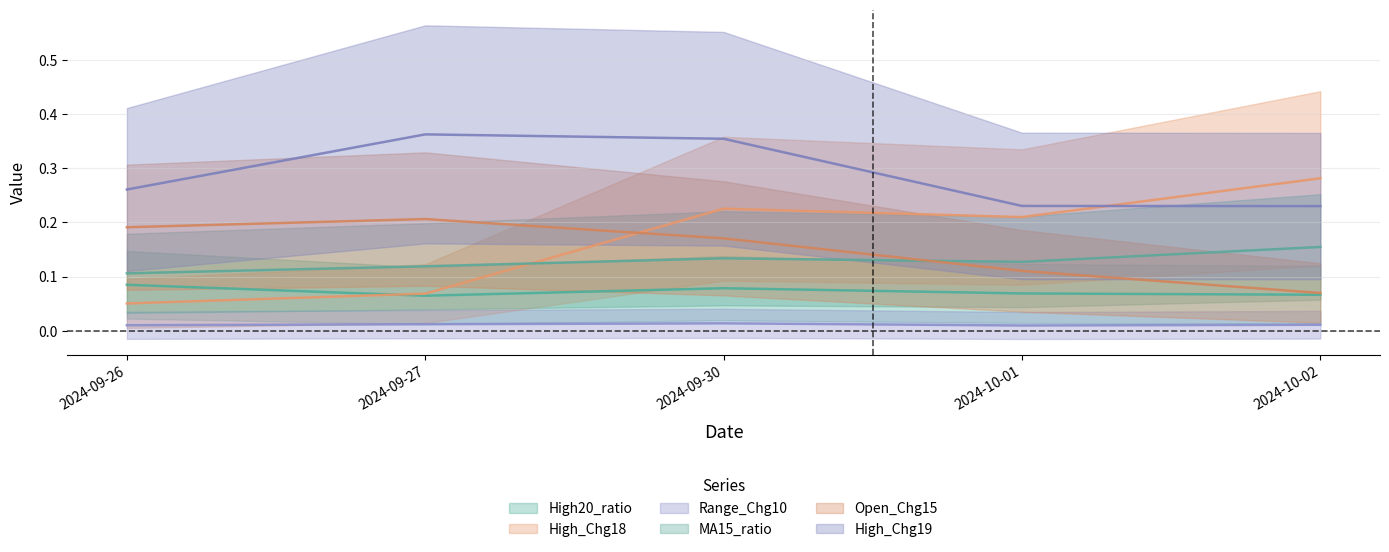

Reading right to left, extract all data points from this chart.

High20_ratio: 2024-10-02=0.1	2024-10-01=0.1	2024-09-30=0.1	2024-09-27=0.1	2024-09-26=0.1
High_Chg18: 2024-10-02=0.3	2024-10-01=0.2	2024-09-30=0.2	2024-09-27=0.1	2024-09-26=0.1
Range_Chg10: 2024-10-02=0.0	2024-10-01=0.0	2024-09-30=0.0	2024-09-27=0.0	2024-09-26=0.0
MA15_ratio: 2024-10-02=0.2	2024-10-01=0.1	2024-09-30=0.1	2024-09-27=0.1	2024-09-26=0.1
Open_Chg15: 2024-10-02=0.1	2024-10-01=0.1	2024-09-30=0.2	2024-09-27=0.2	2024-09-26=0.2
High_Chg19: 2024-10-02=0.2	2024-10-01=0.2	2024-09-30=0.4	2024-09-27=0.4	2024-09-26=0.3